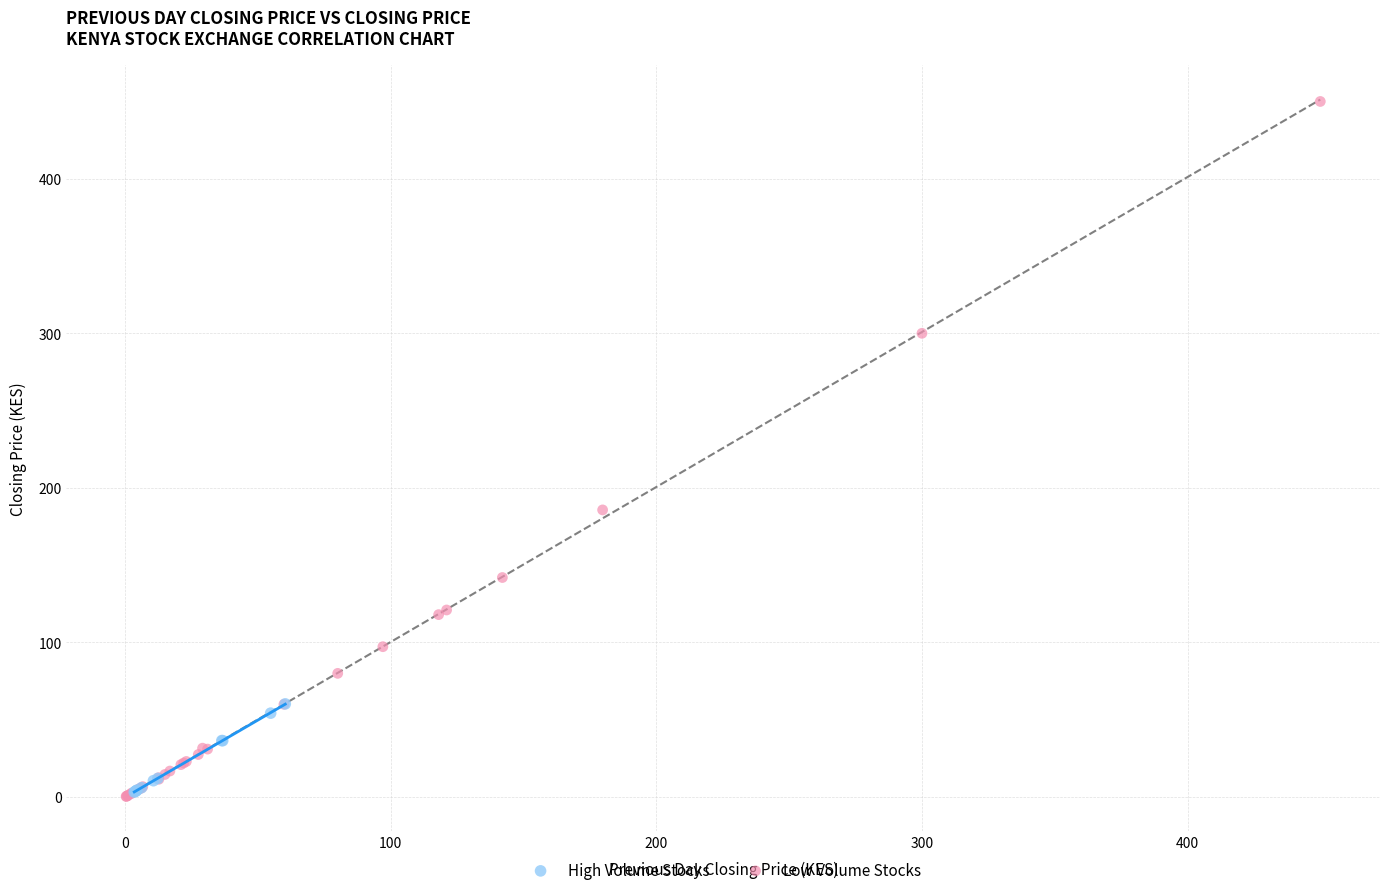

Which series reaches the maximum Y coordinate?

Low Volume Stocks